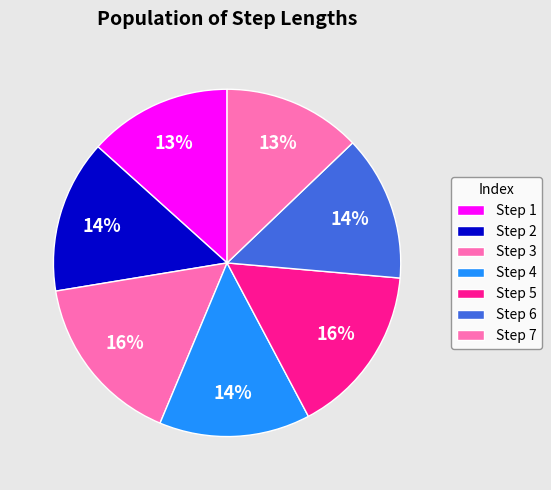

Count the number of slices in the pie.

7